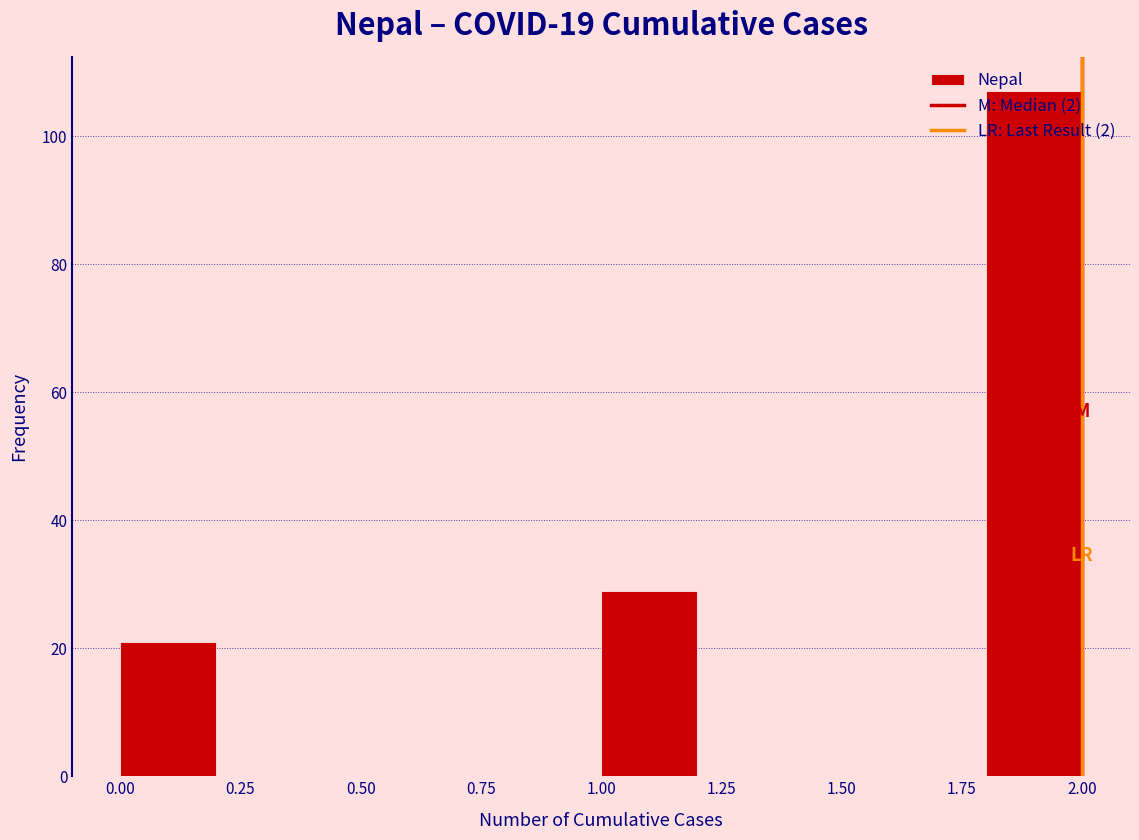

Which range on the x-axis has the tallest bar?

1.8 to 2.0